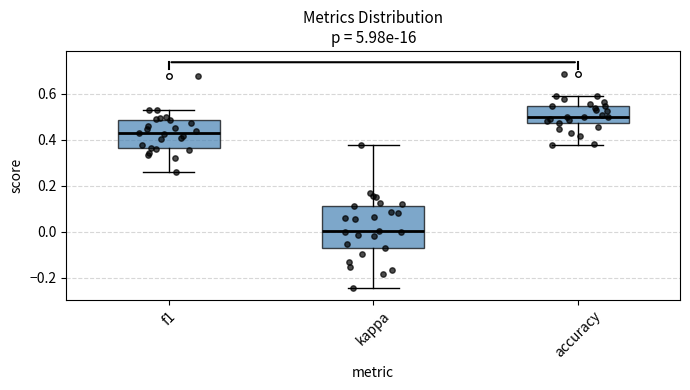

Reading left to right, read every box against the y-axis: the position of its median line, the range the box covers, and the ends of its whiskers. The values are not printed on the chart, so give them approximately, as read against the axis.

f1: median 0.42, box 0.36 to 0.48, whiskers 0.26 to 0.52
kappa: median 0.00, box -0.08 to 0.12, whiskers -0.24 to 0.38
accuracy: median 0.50, box 0.48 to 0.54, whiskers 0.38 to 0.58